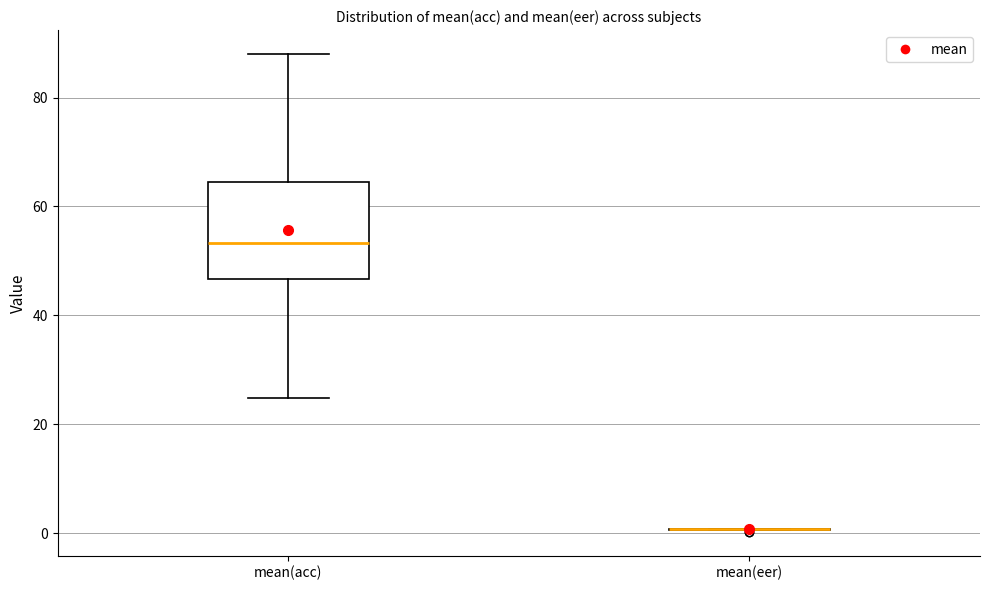

Comparing the boxes themselves (not the whiskers), which one is the tallest?

mean(acc)